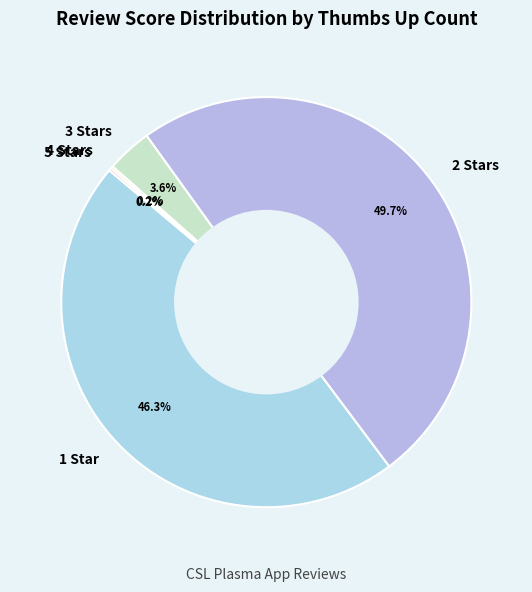

Which has a higher value, 2 Stars or 1 Star?

2 Stars